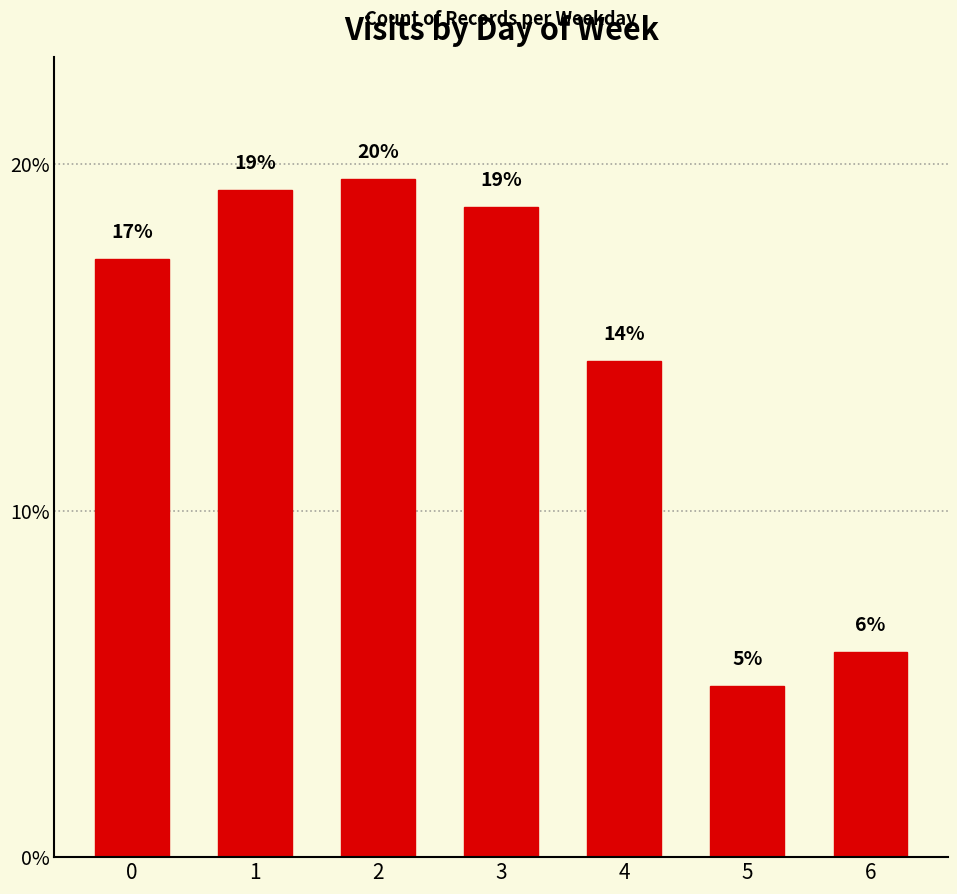

Reading left to right, extract all data points from this chart.

17.3	19.2	19.6	18.8	14.3	4.9	5.9